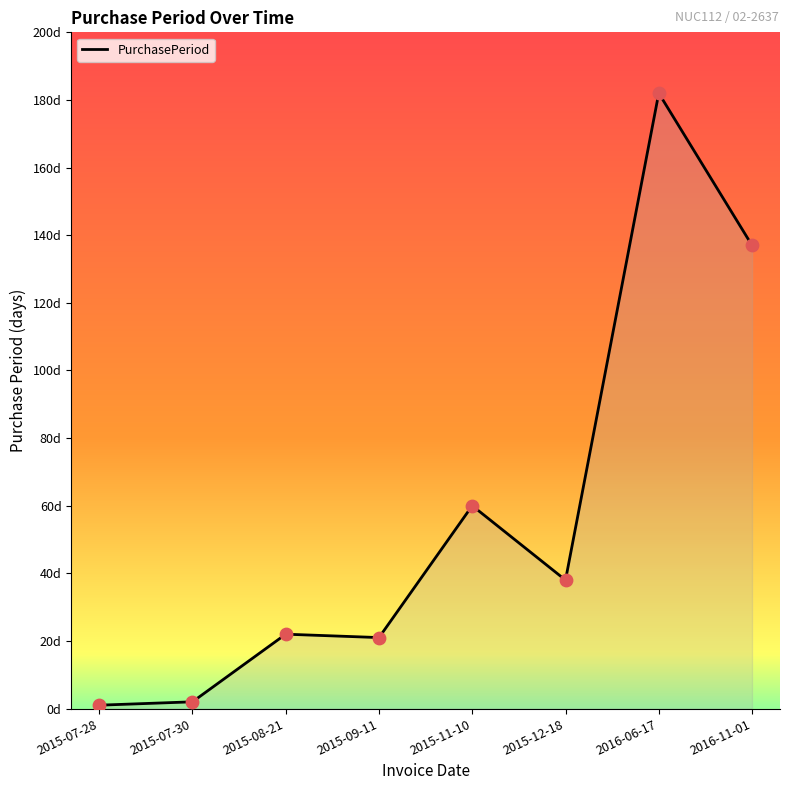

What is the change in value from 2015-07-28 to 2015-09-11?

+20